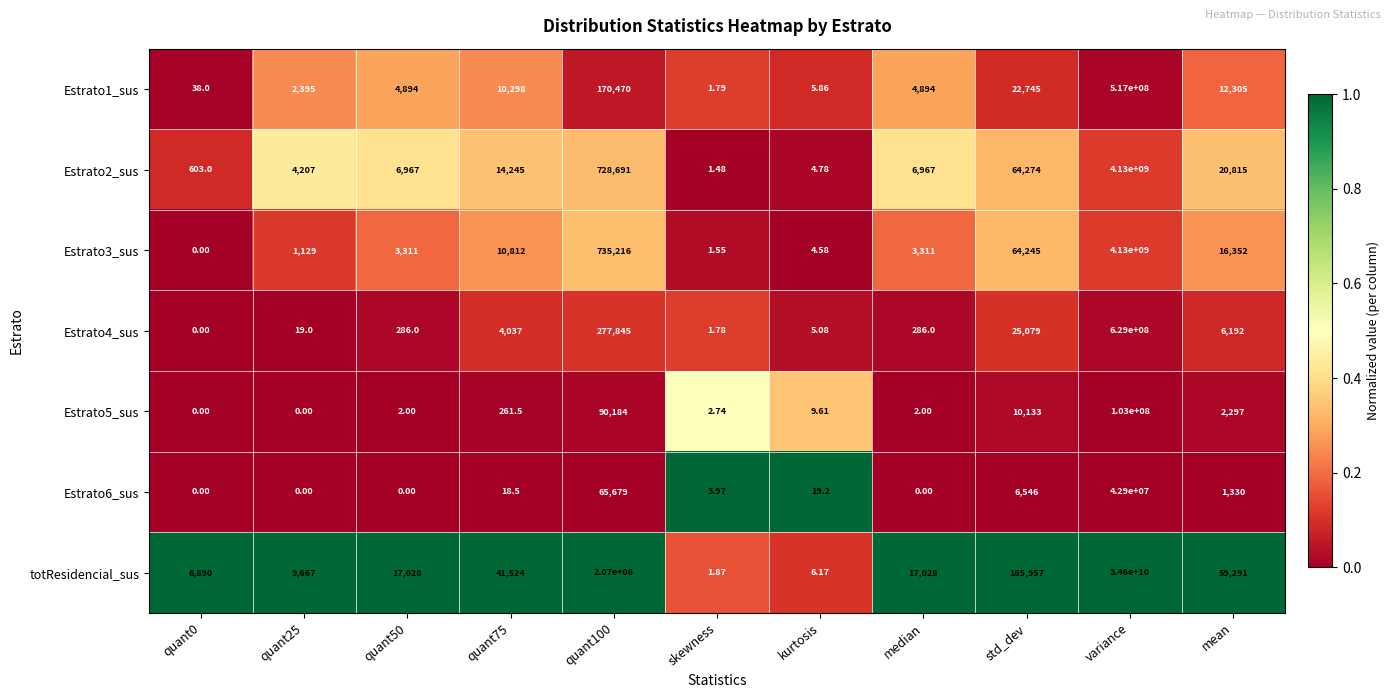

Is the value of totResidencial_sus at variance greater than the value of Estrato2_sus at quant75?

Yes